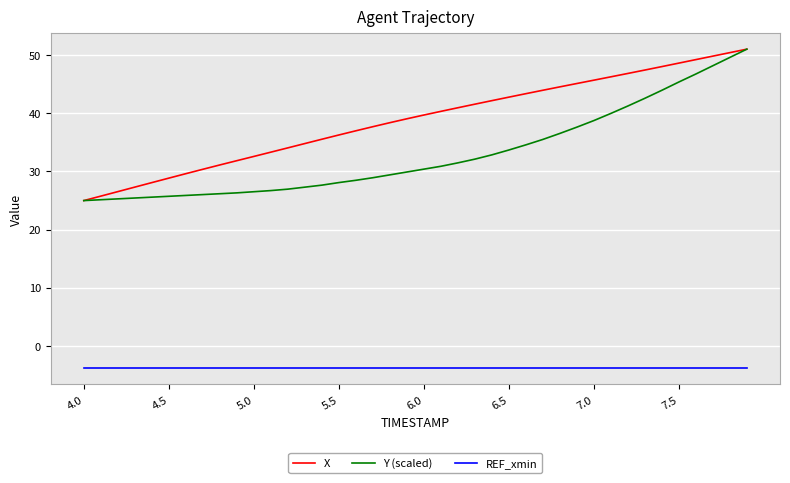

At how many categories does at least one series exceed 3?

40